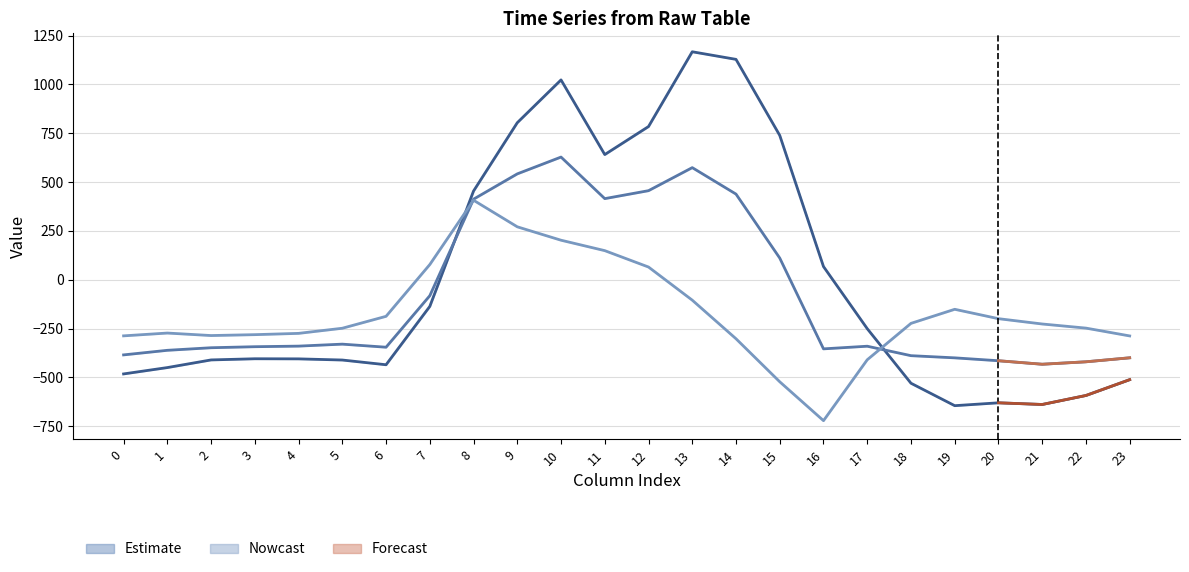

True or false: row_0.2 has a value of -409.5 at 17.

True